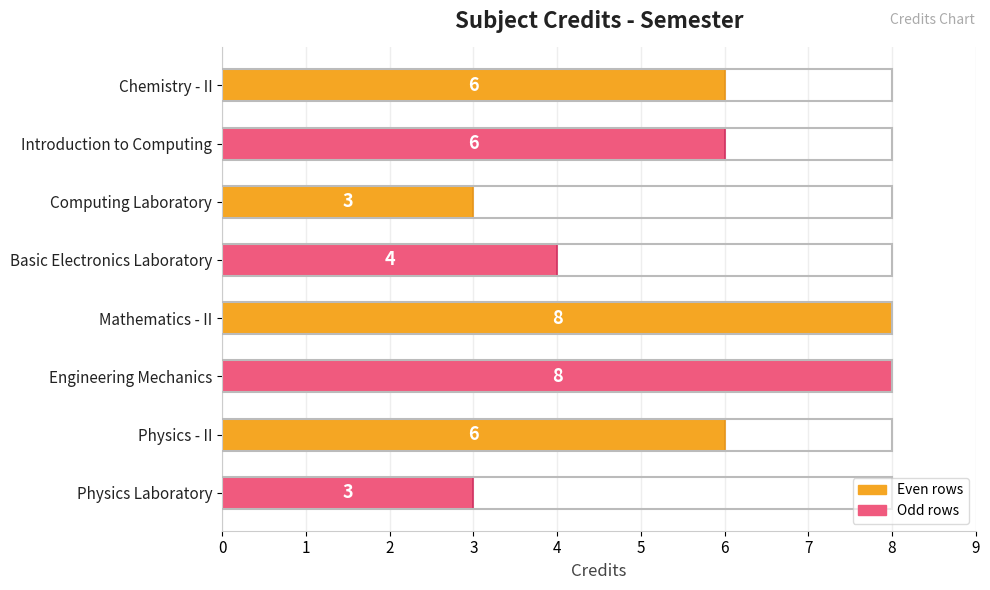

Count the values in the range 4 to 8.

6